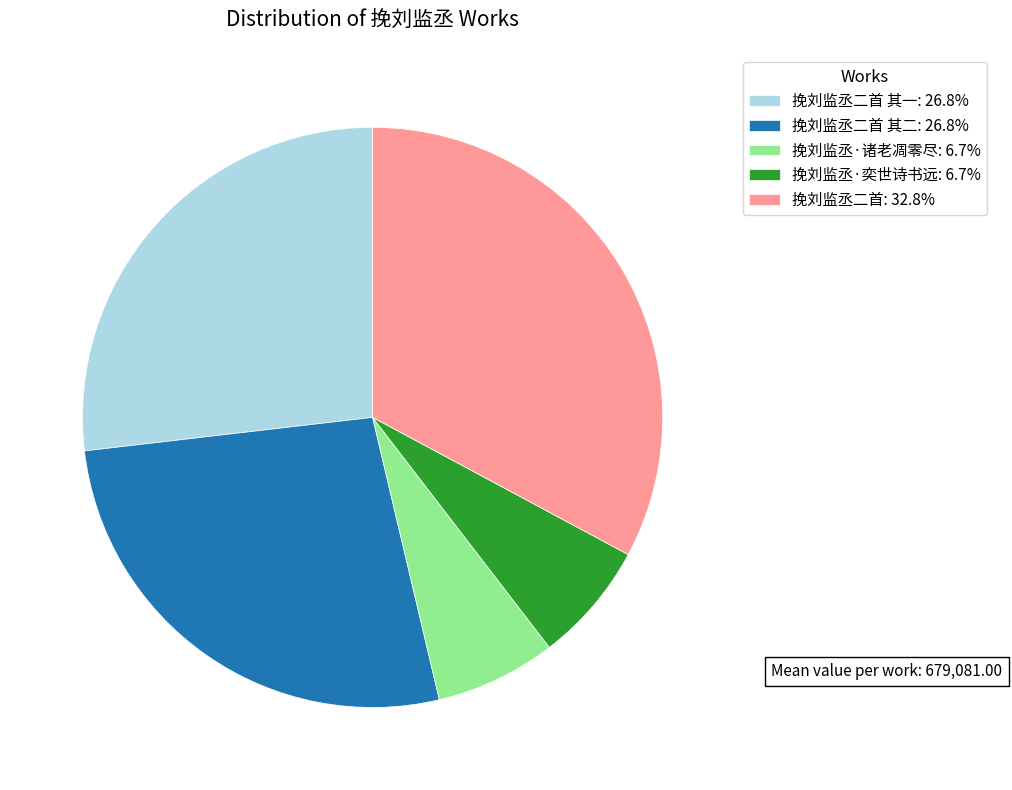

What is the ratio of the value at 挽刘监丞二首 其一: 26.8% to the value at 挽刘监丞二首 其二: 26.8%?

1.0